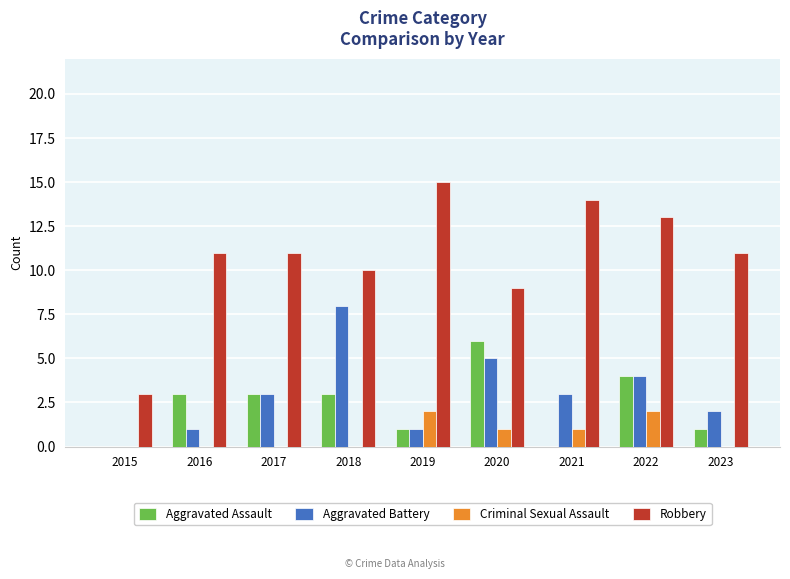

What is the approximate value of Robbery at 2017?

11